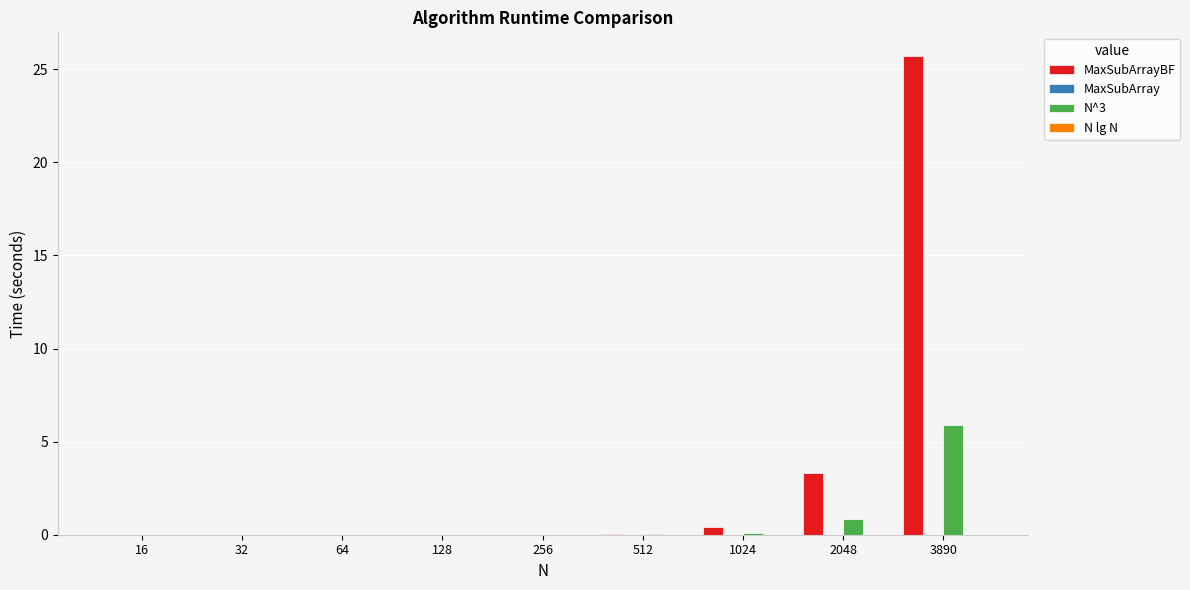

The value of N^3 at 32 is 0.0. True or false?

True